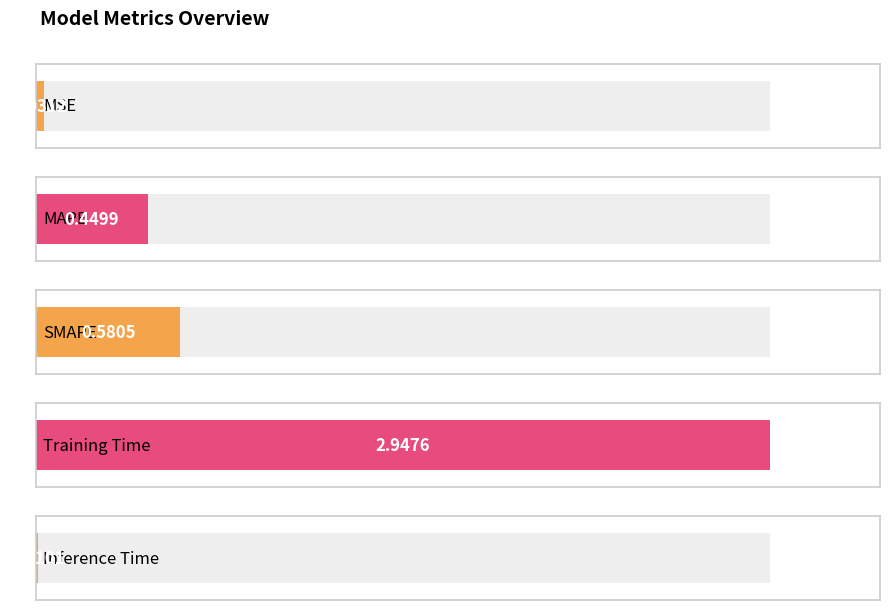

Reading left to right, transcribe all the data shown in this chart.

MSE=0.0	MAPE=0.4	SMAPE=0.6	Training Time=2.9	Inference Time=0.0